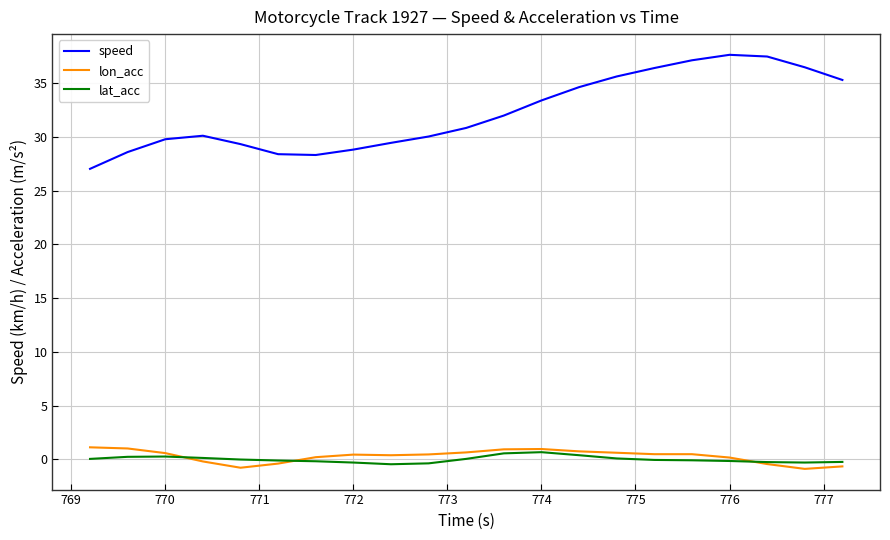

What is the maximum value shown in the chart?

37.6